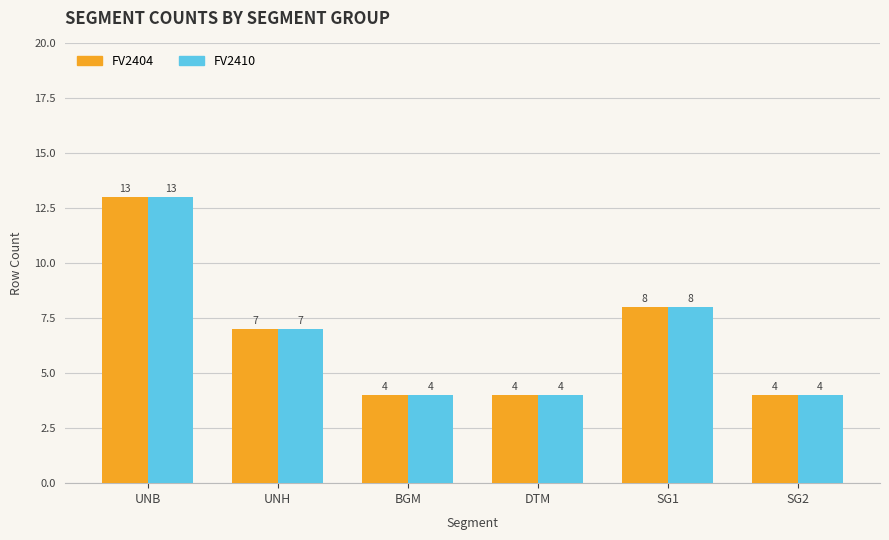

Reading left to right, extract all data points from this chart.

FV2404: 13	7	4	4	8	4
FV2410: 13	7	4	4	8	4